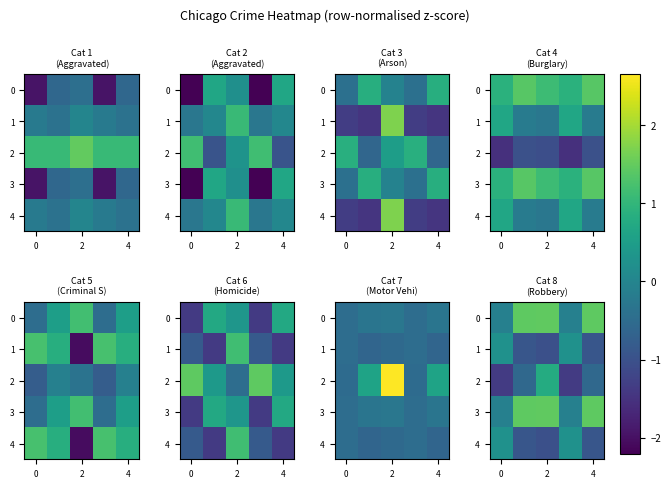

What is the sum of all 3 values?

4.2